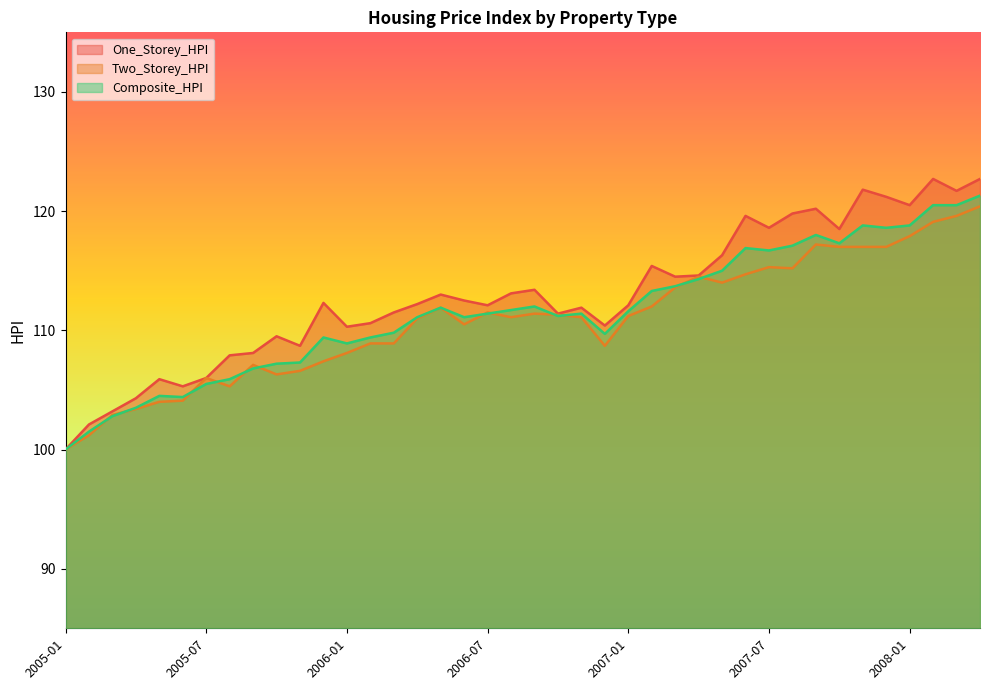

Read the One_Storey_HPI value at 2007-04.

114.6